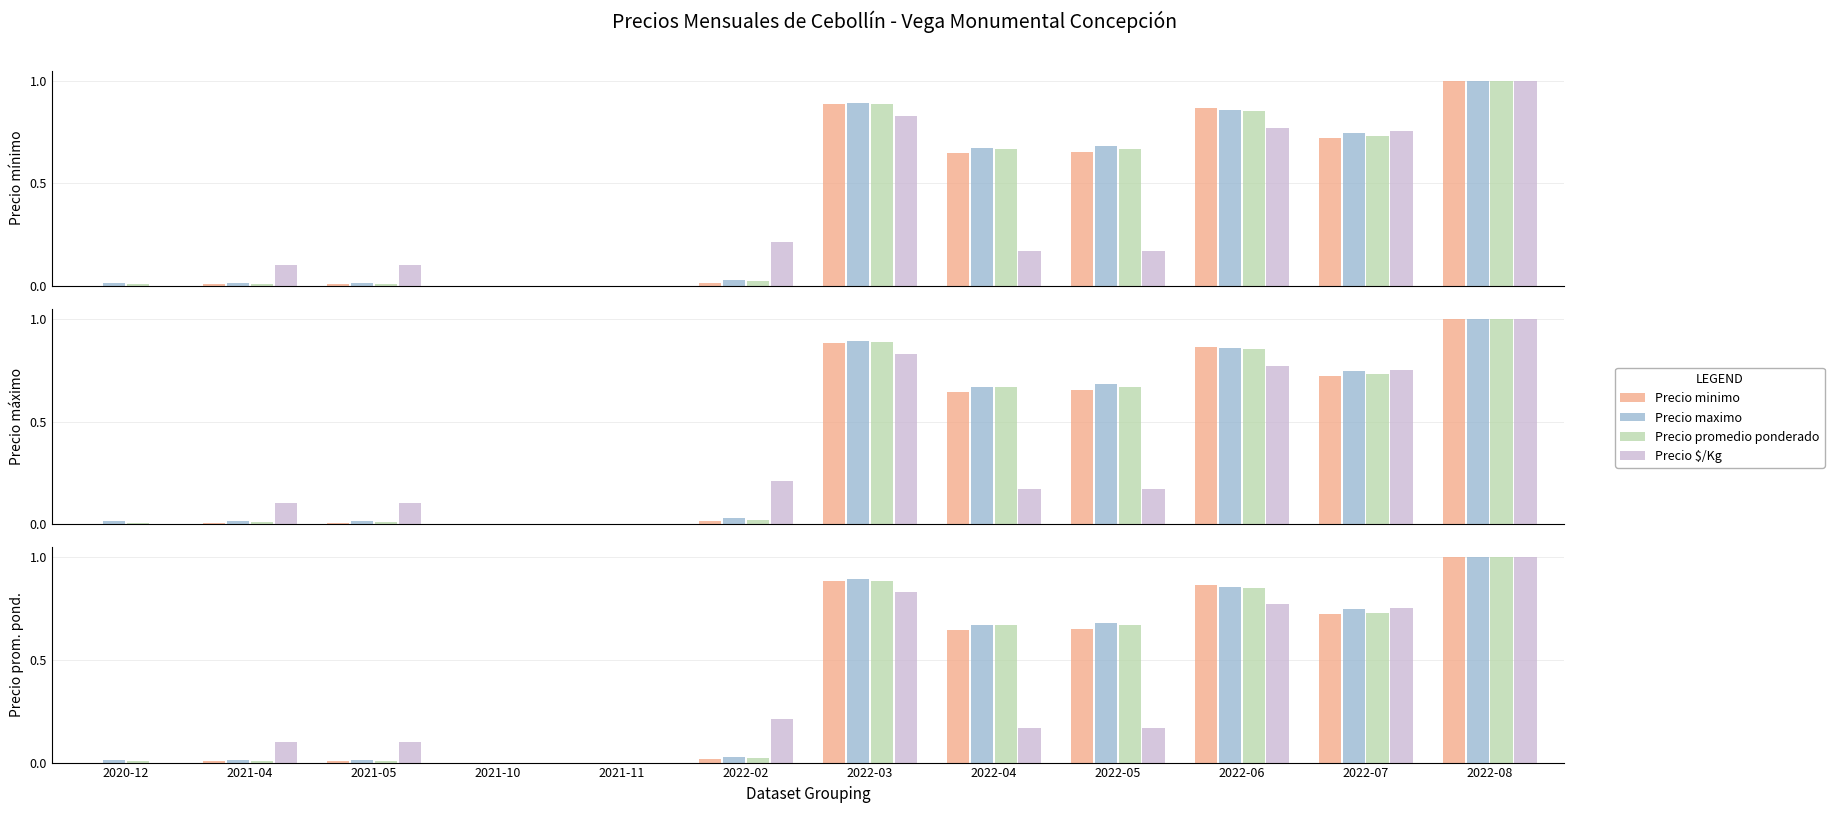

What are all the series names shown in the legend?

Precio minimo, Precio maximo, Precio promedio ponderado, Precio $/Kg